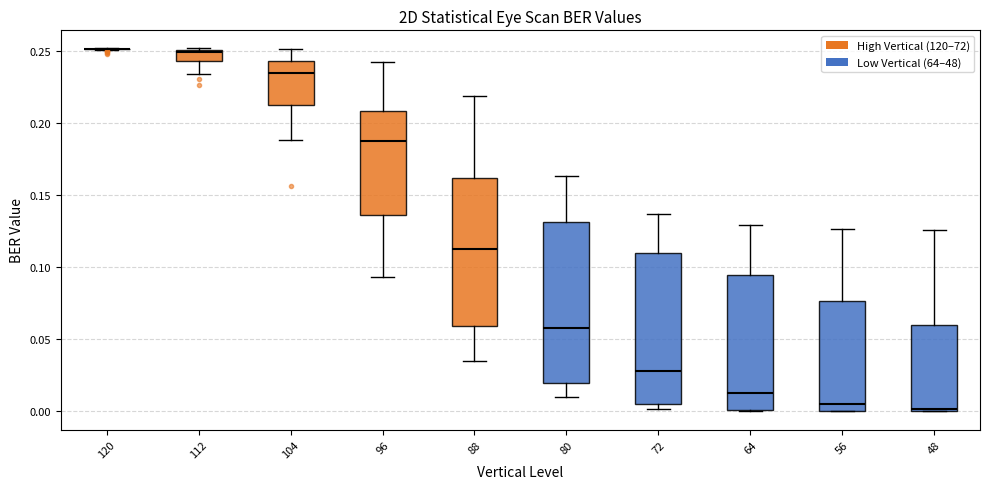

Where does the lower whisker of the box at x = 88 end on the y-axis? The values are not printed on the chart, so give them approximately, as read against the axis.

0.035